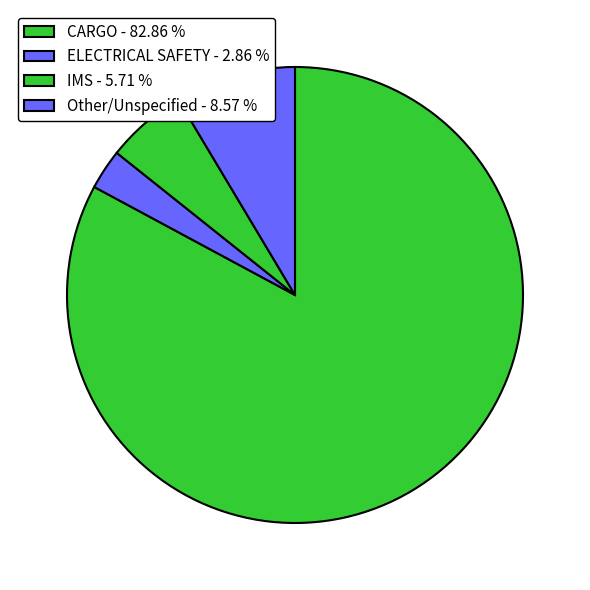

Which category accounts for the majority?

CARGO - 82.86 %